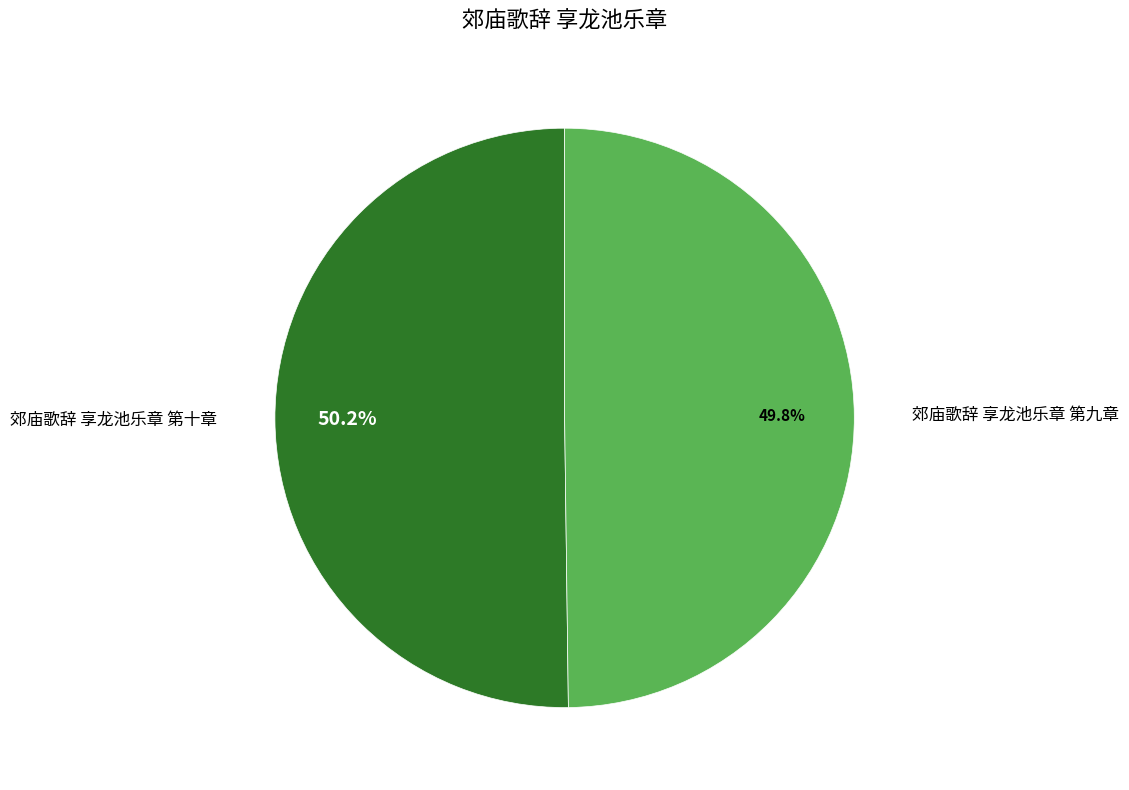

How many segments does this pie chart have?

2